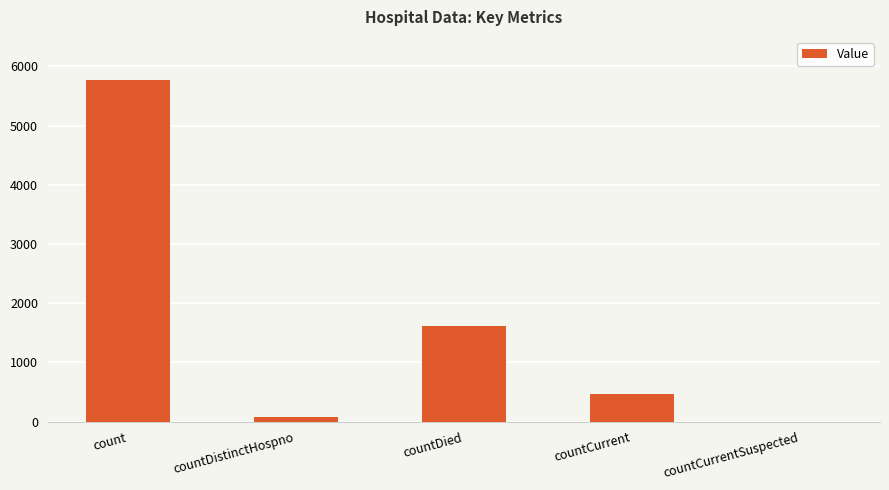

What is the sum of all values?

7922